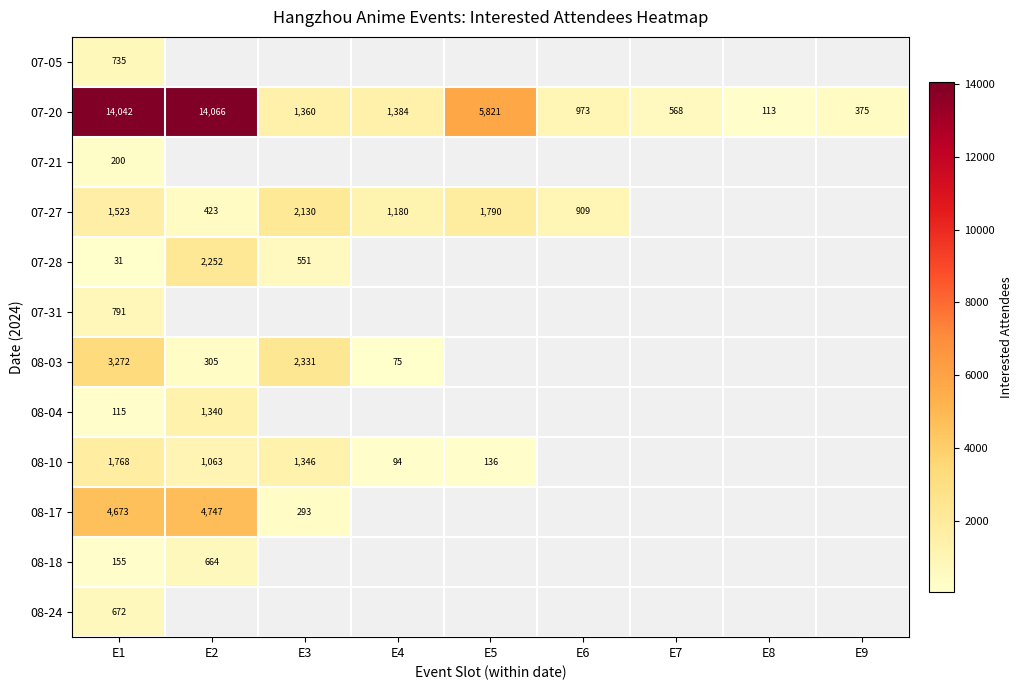

Between E6 and E7, which is larger?

E6